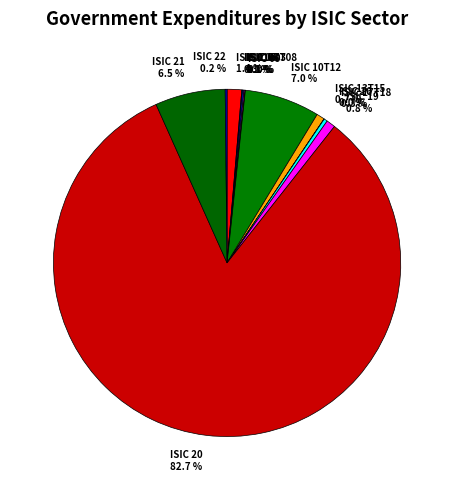

What is the largest slice in the pie chart?

ISIC 20